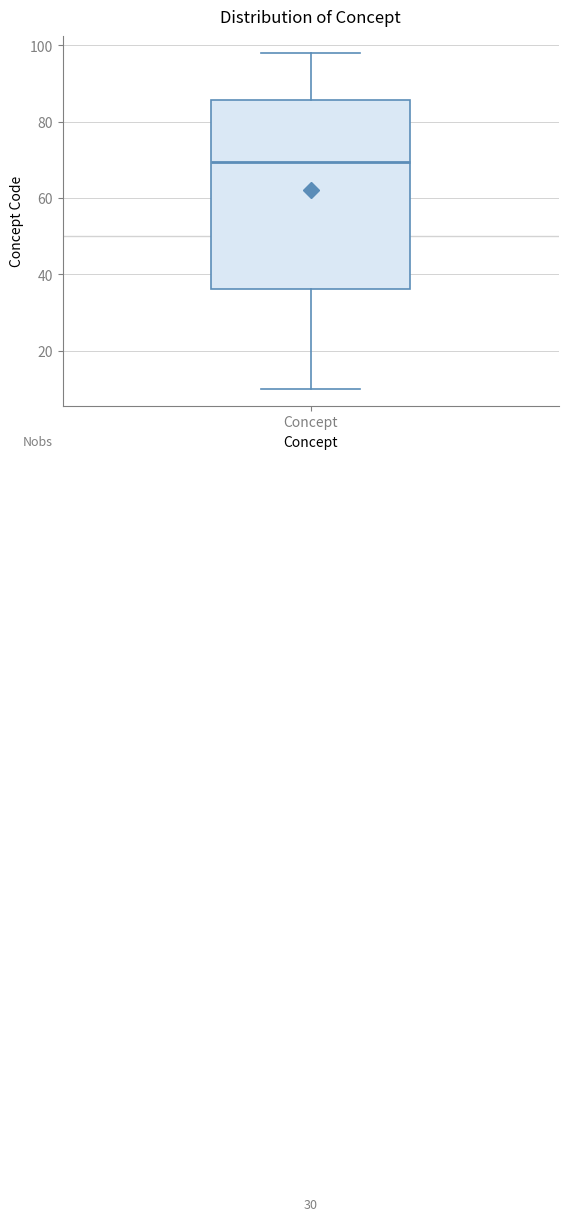

Transcribe this box plot: give where the median line is, the range the box spans, and where the two whiskers end, as read against the y-axis. The values are not printed on the chart, so give them approximately, as read against the axis.

median 70, box 36 to 86, whiskers 10 to 98